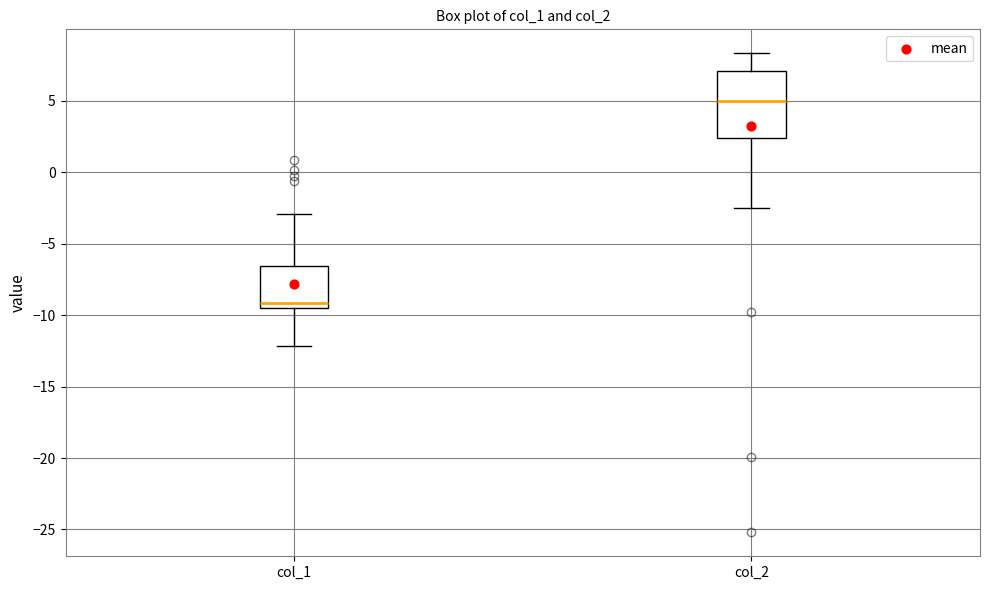

Comparing the boxes themselves (not the whiskers), which one is the tallest?

col_2